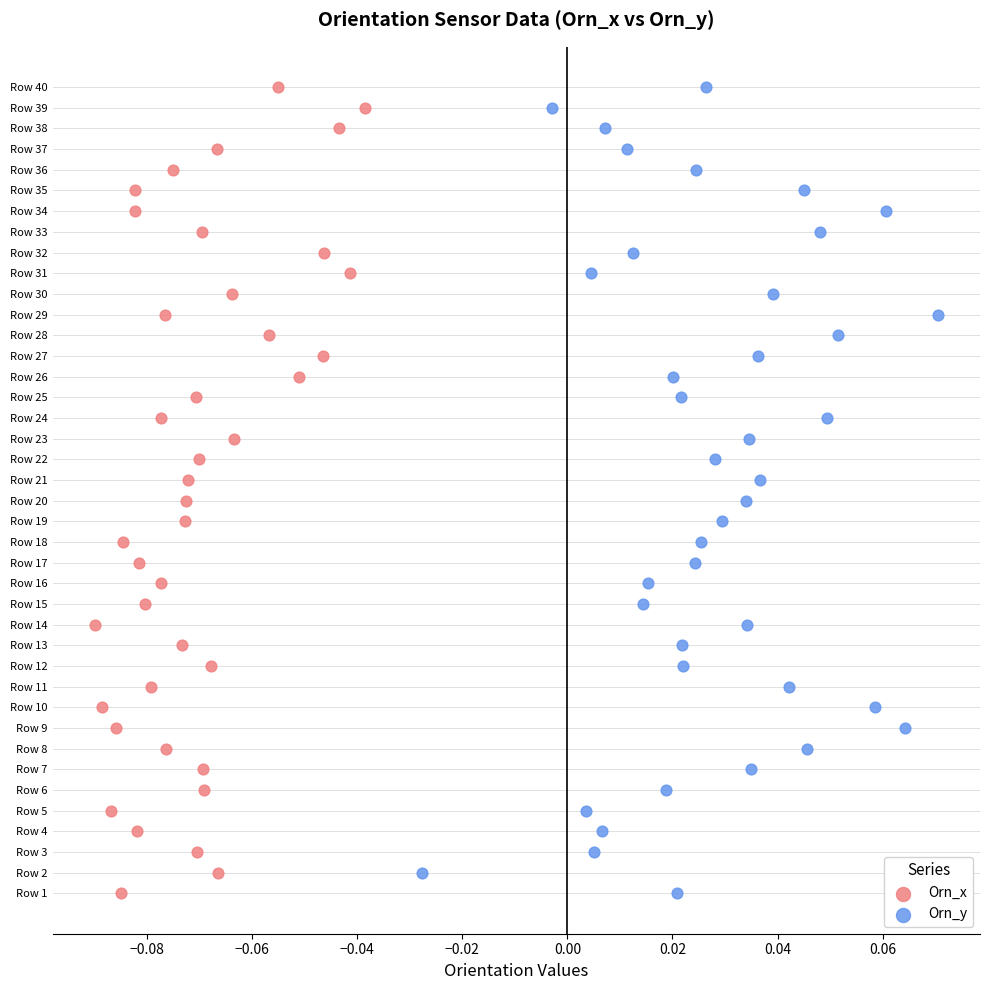

What are all the series names shown in the legend?

Orn_x, Orn_y